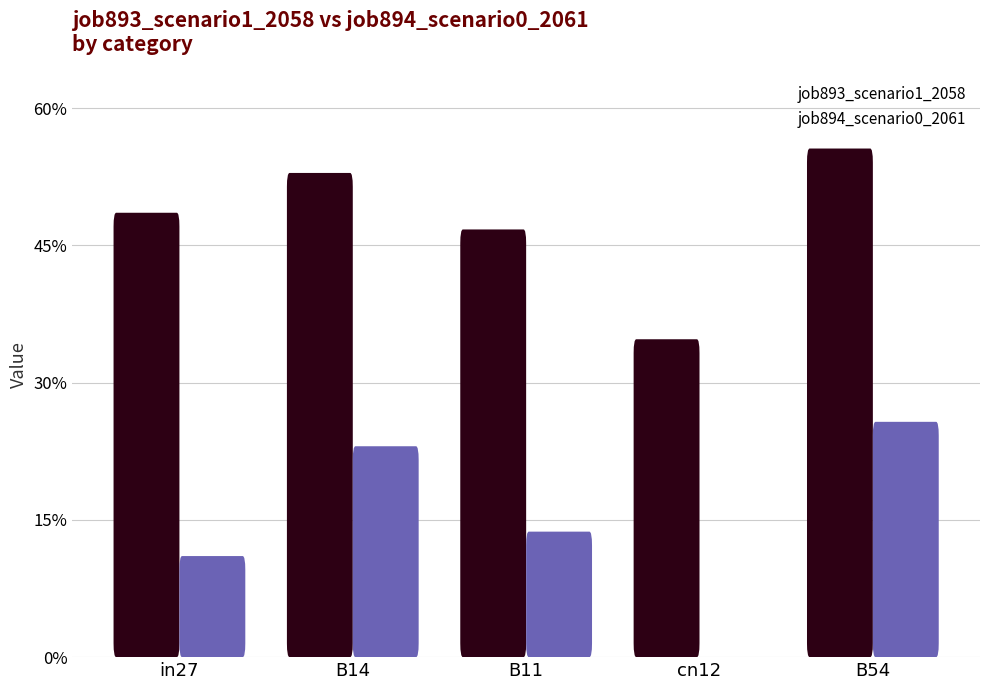

How many values in job894_scenario0_2061 are above zero?

4